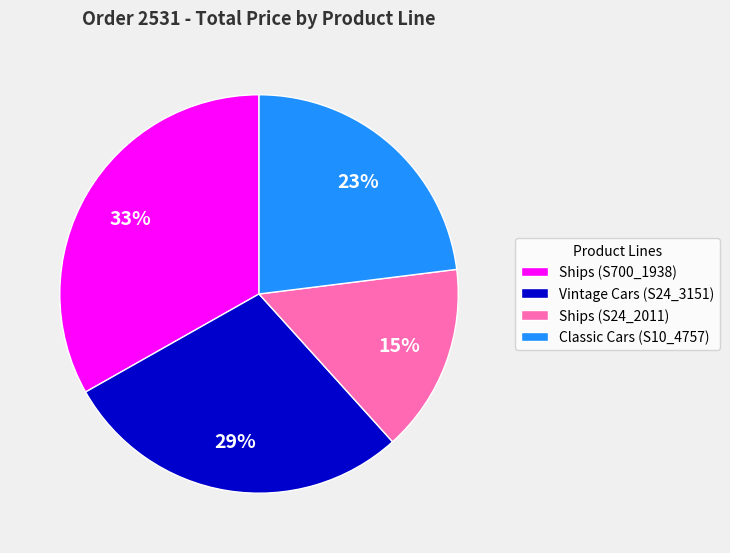

Does any single category account for the majority?

No